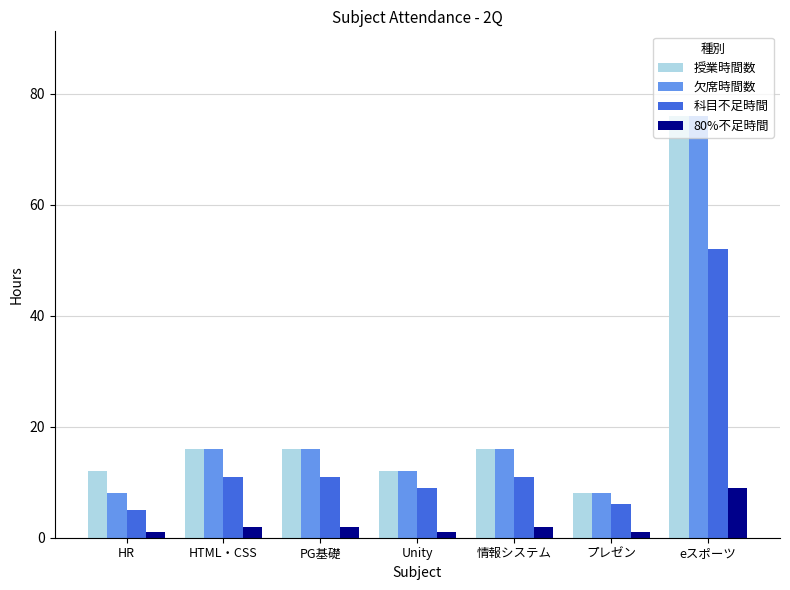

Read the 欠席時間数 value at eスポーツ.

76